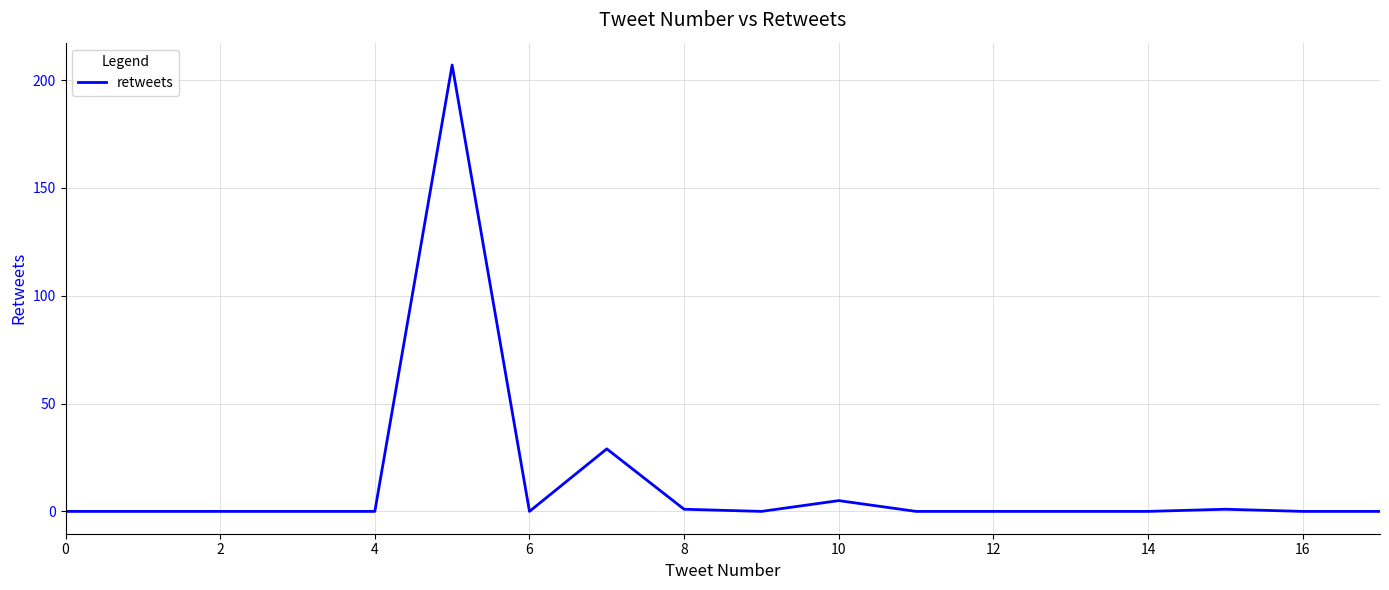

What is the average value?

14